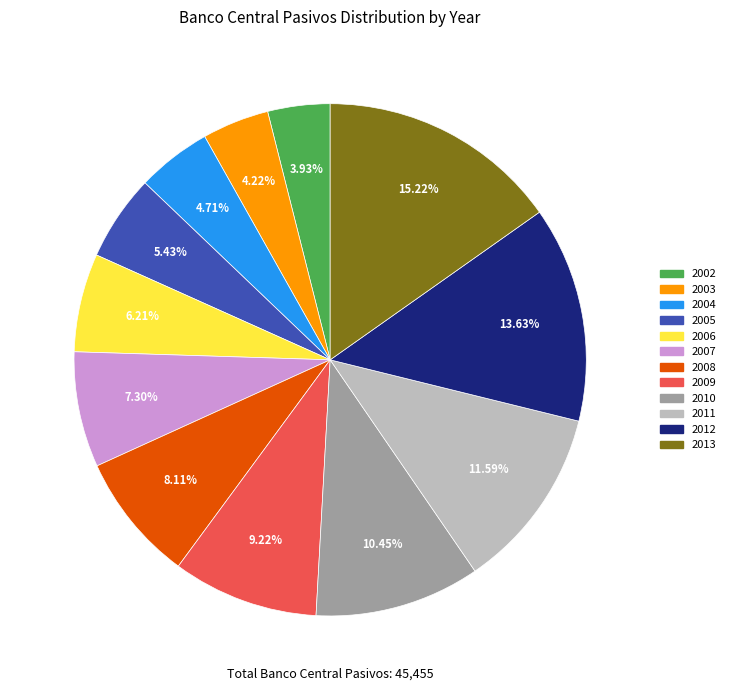

Is there a majority slice in this chart?

No